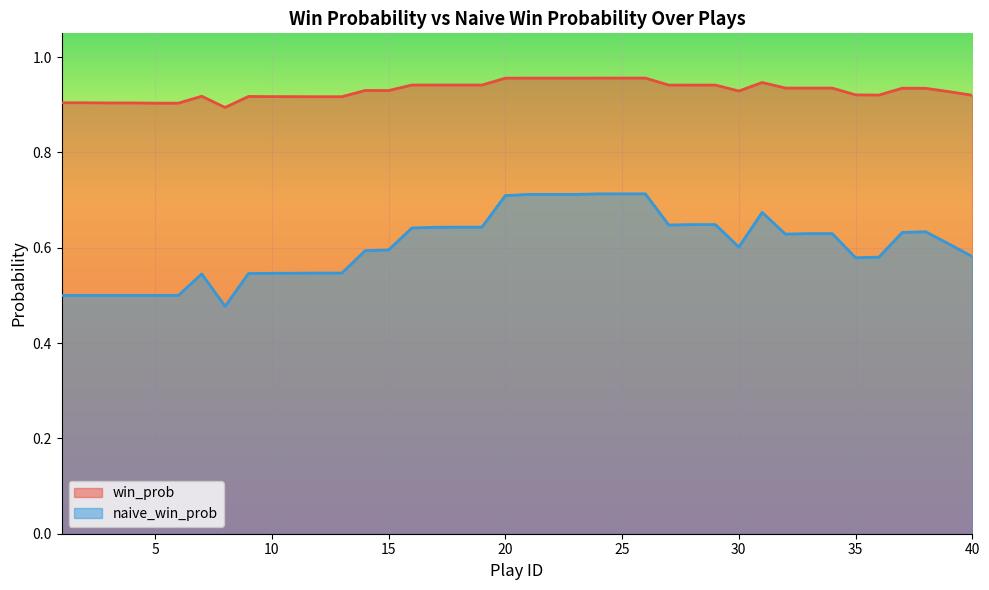

What is the average value of the win_prob series?

0.9